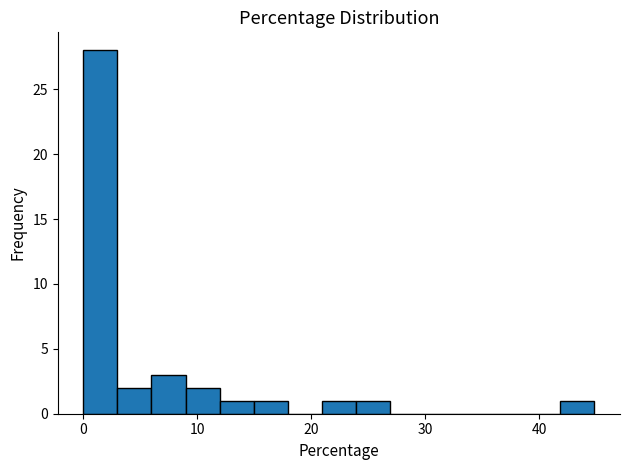

Around what value on the x-axis is the tallest bar? Give the approximate position of its centre, as read against the axis.

1